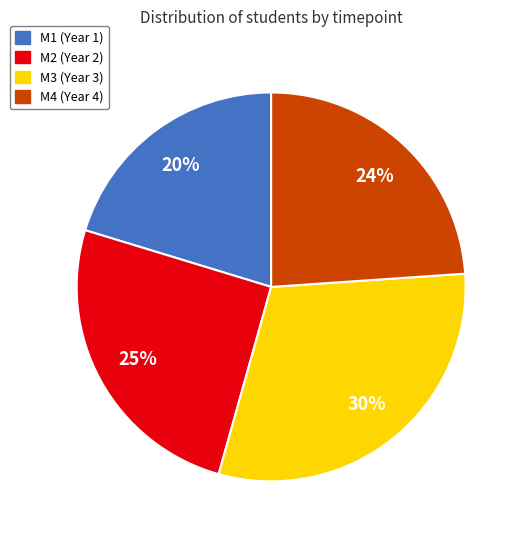

Do M4 and M3 together represent more than half of the pie?

Yes